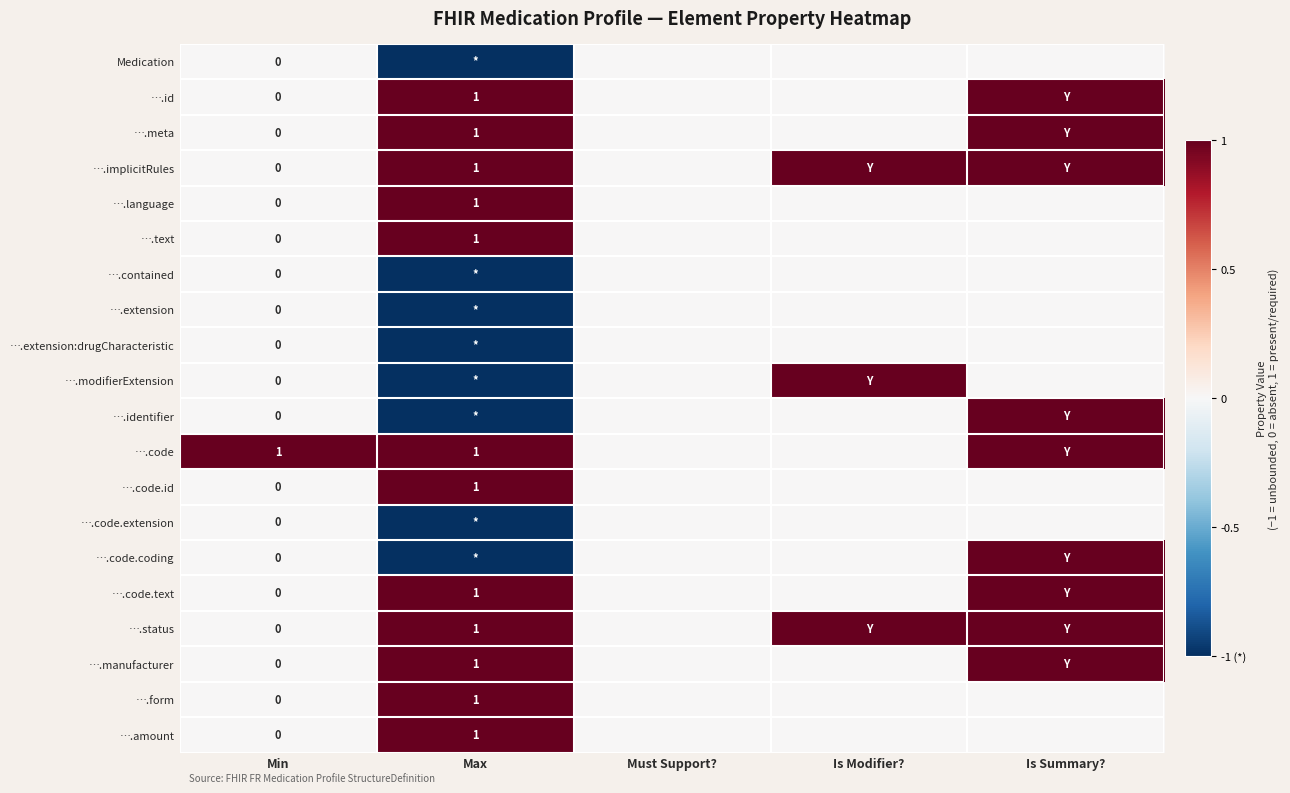

What is the highest value of the ….implicitRules series?

1